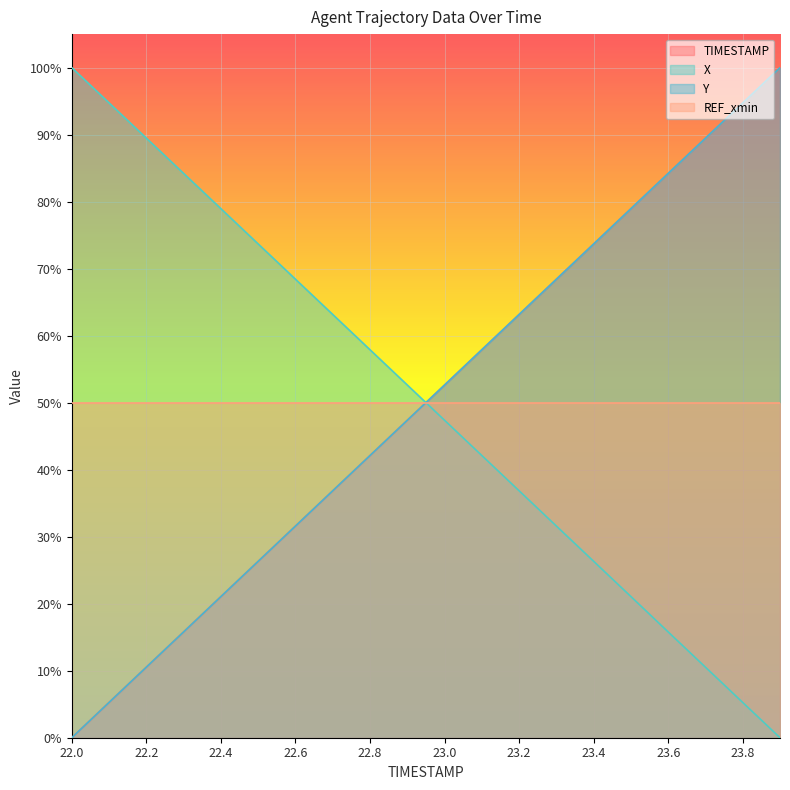

What is the value of the X point at the 1st from the left?

1.0